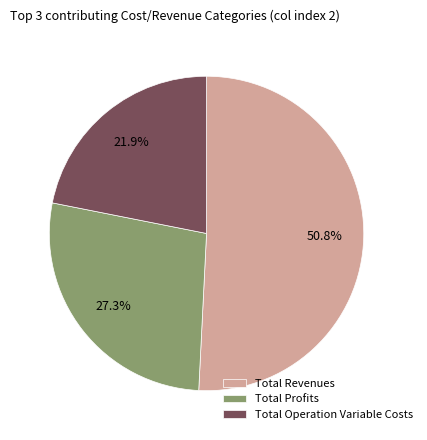

Count the number of slices in the pie.

3